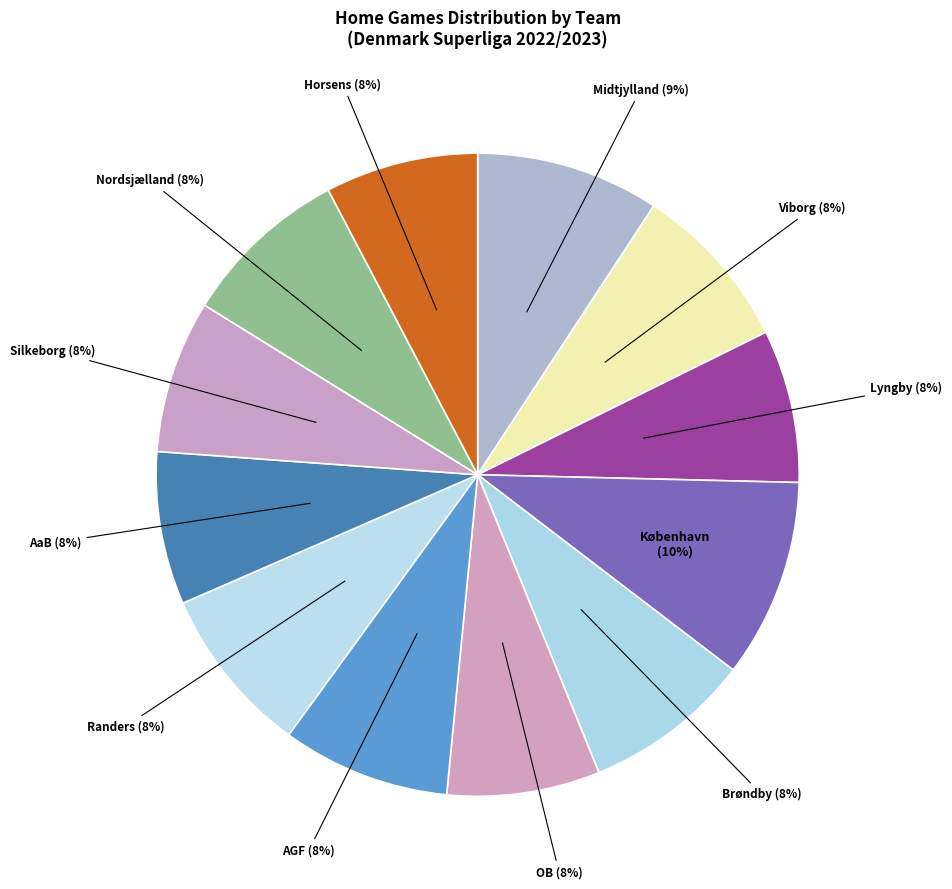

What is the largest slice in the pie chart?

København